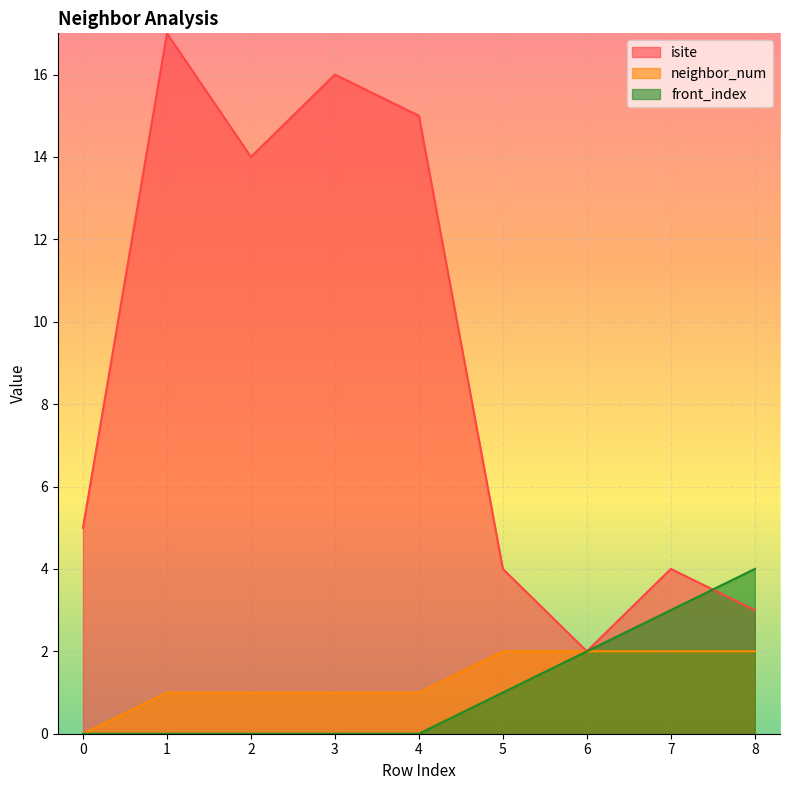

Does the chart display data point markers on the line(s)?

No